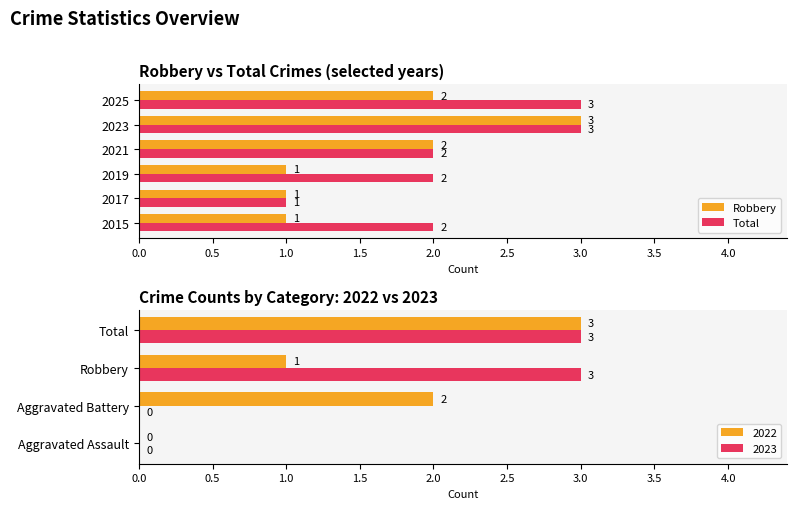

List the series in order of their overall mean, highest first.

Total, Robbery